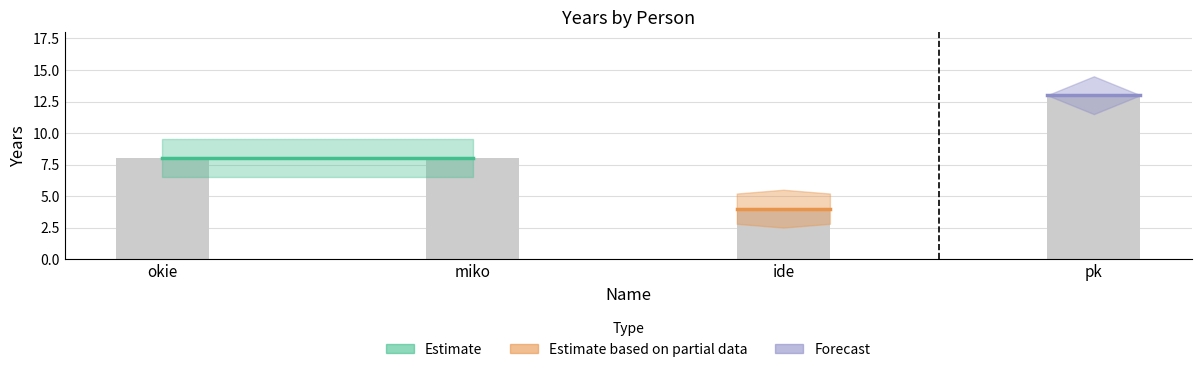

Which has a higher value, miko or pk?

pk